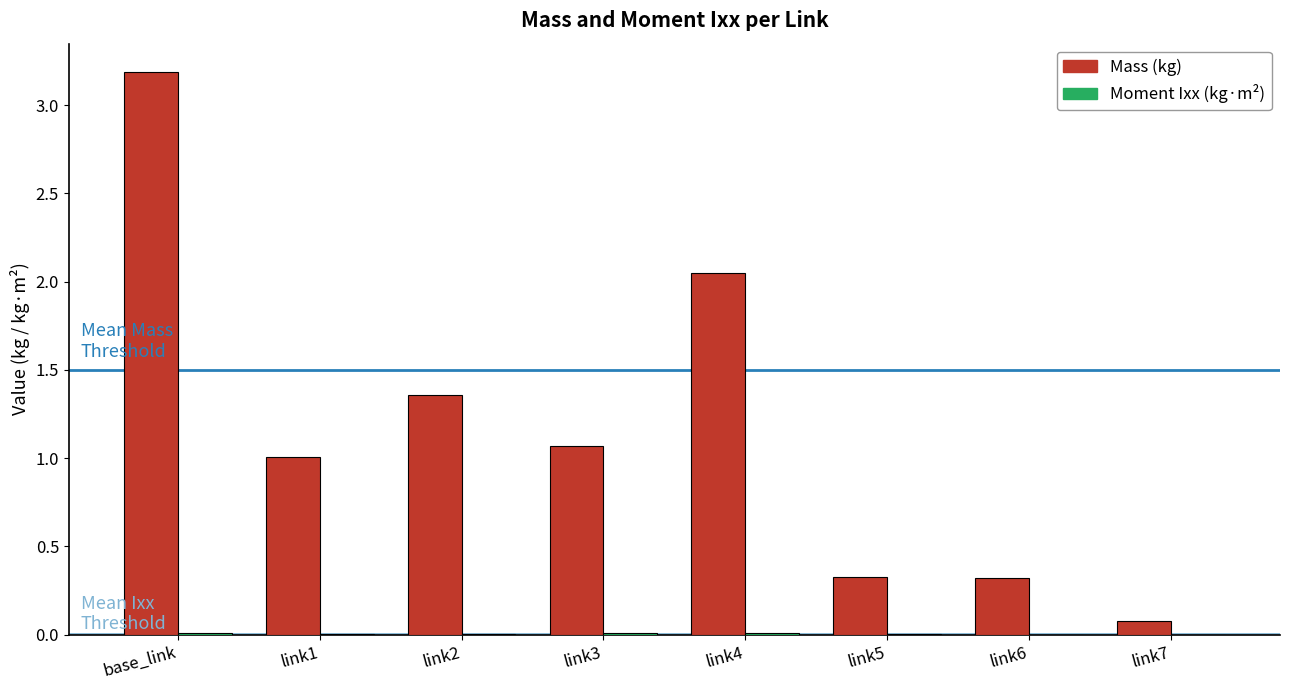

Which category has the highest value across all series?

base_link